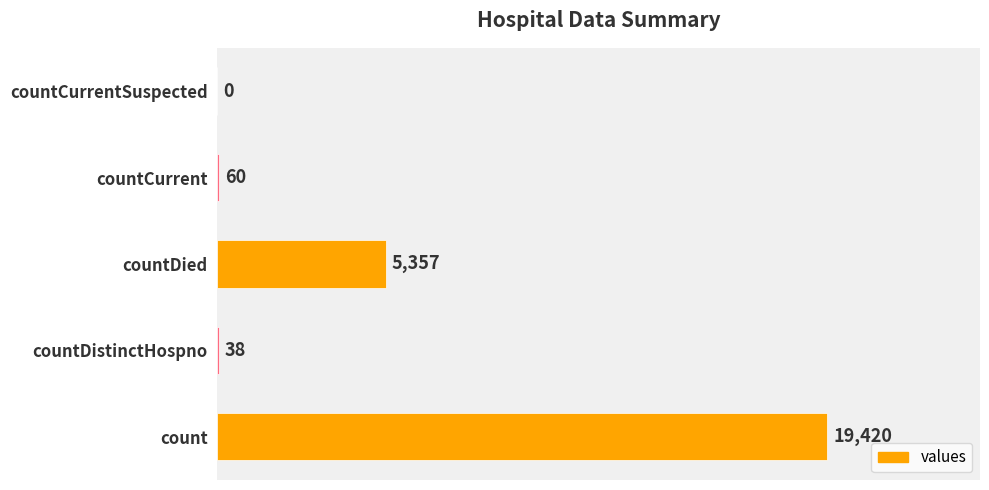

Between countDied and countCurrent, which is larger?

countDied